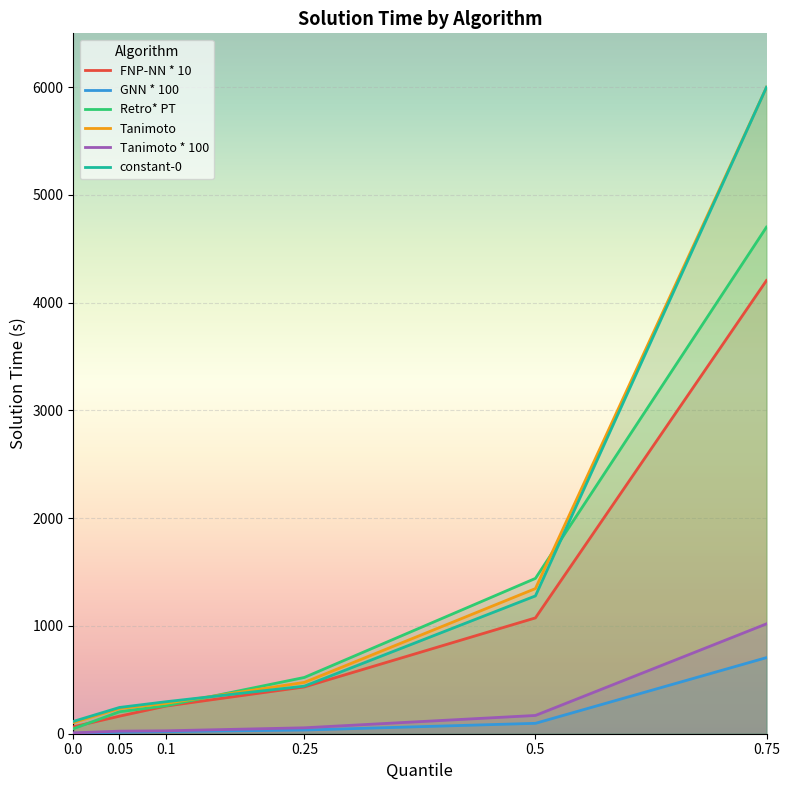

What is the label of the 1st point from the right?

0.75